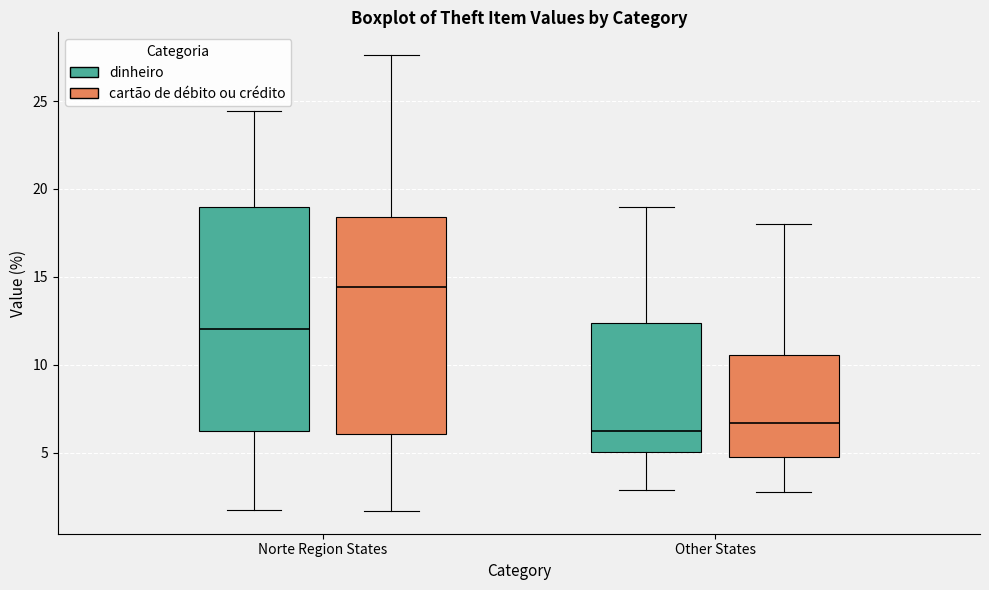

Reading left to right, read every box against the y-axis: the position of its median line, the range the box covers, and the ends of its whiskers. The values are not printed on the chart, so give them approximately, as read against the axis.

Norte Region States (dinheiro): median 12.0, box 6.0 to 19.0, whiskers 1.5 to 24.5
Norte Region States (cartão de débito ou crédito): median 14.5, box 6.0 to 18.5, whiskers 1.5 to 27.5
Other States (dinheiro): median 6.0, box 5.0 to 12.5, whiskers 3.0 to 19.0
Other States (cartão de débito ou crédito): median 6.5, box 5.0 to 10.5, whiskers 3.0 to 18.0